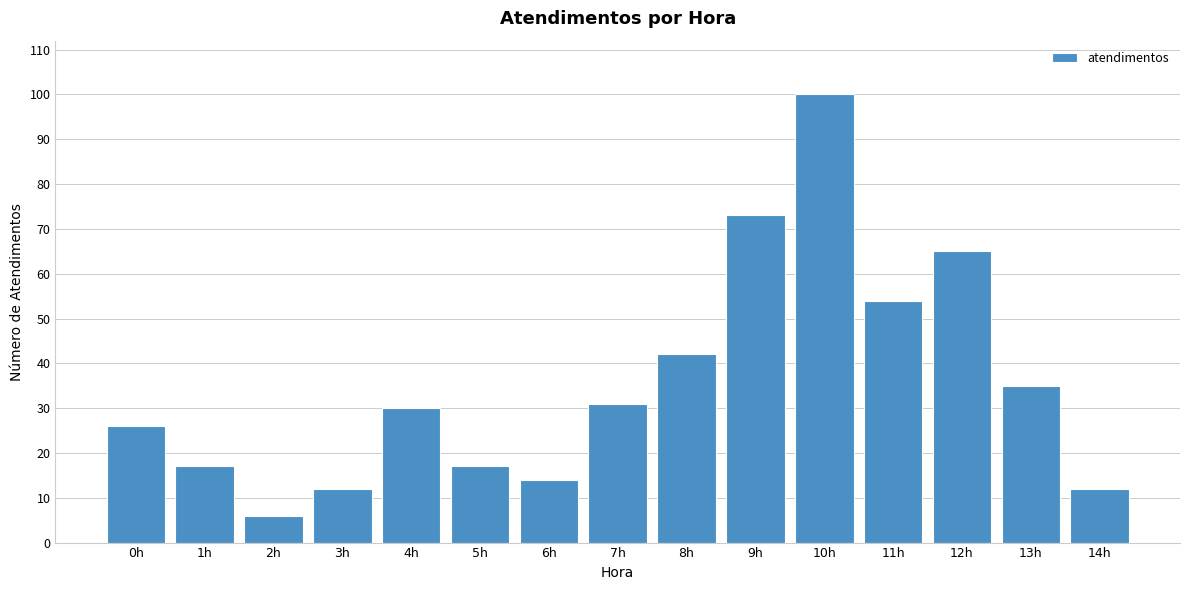

Reading left to right, list all the values displayed in this chart.

0h=26	1h=17	2h=6	3h=12	4h=30	5h=17	6h=14	7h=31	8h=42	9h=73	10h=100	11h=54	12h=65	13h=35	14h=12